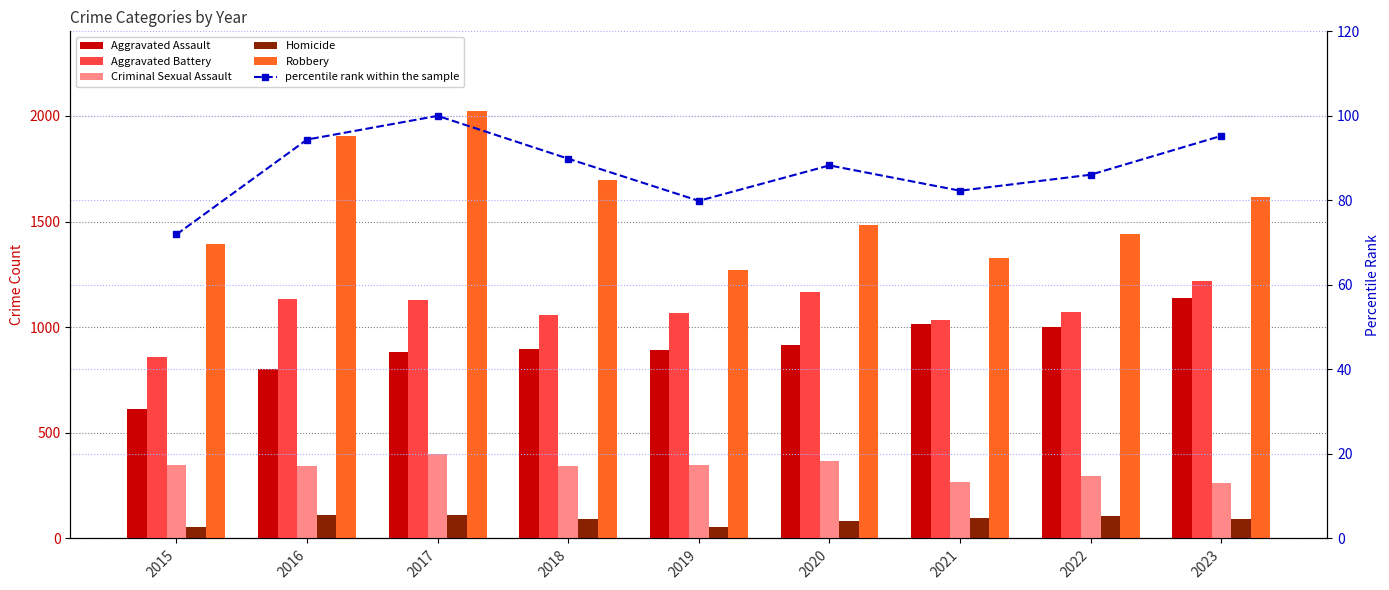

What is the average value of the Aggravated Assault series?

905.8